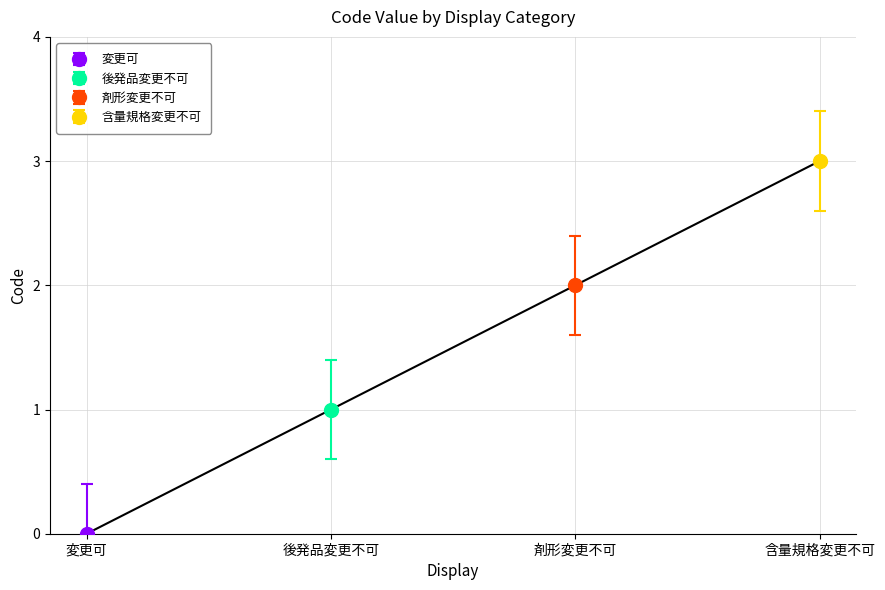

Rank the categories by value from highest to lowest.

含量規格変更不可, 剤形変更不可, 後発品変更不可, 変更可